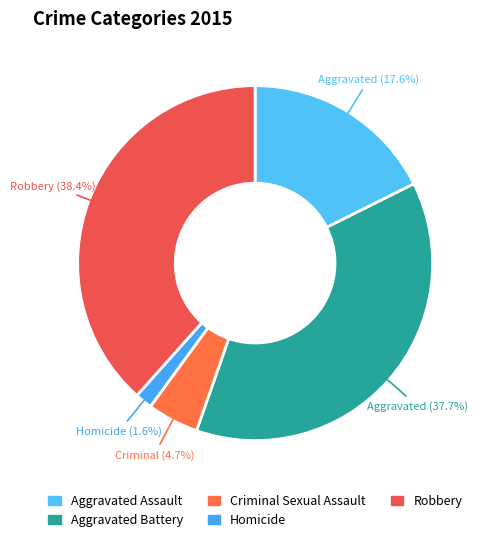

To the nearest percent, what portion does Homicide represent?

2%